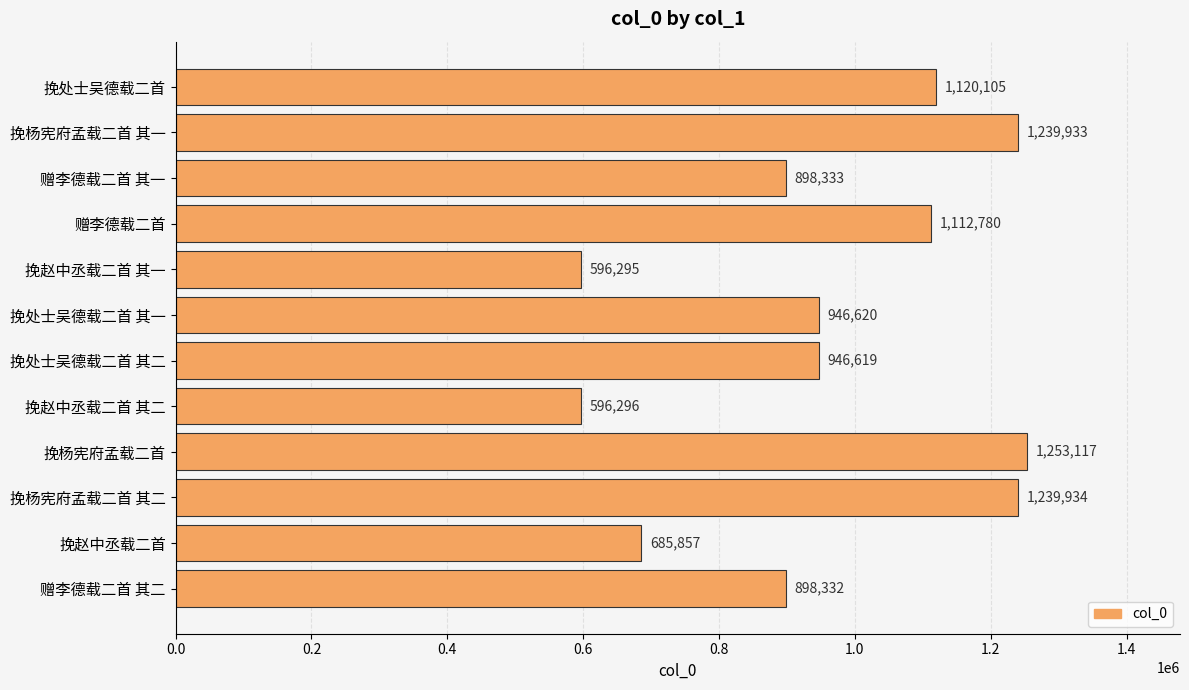

List the labels in order of value, largest first.

挽杨宪府孟载二首, 挽杨宪府孟载二首 其二, 挽杨宪府孟载二首 其一, 挽处士吴德载二首, 赠李德载二首, 挽处士吴德载二首 其一, 挽处士吴德载二首 其二, 赠李德载二首 其一, 赠李德载二首 其二, 挽赵中丞载二首, 挽赵中丞载二首 其二, 挽赵中丞载二首 其一